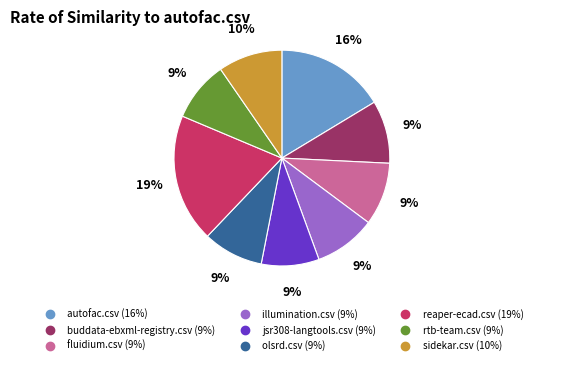

What percentage is the autofac.csv slice, to the nearest percent?

16%